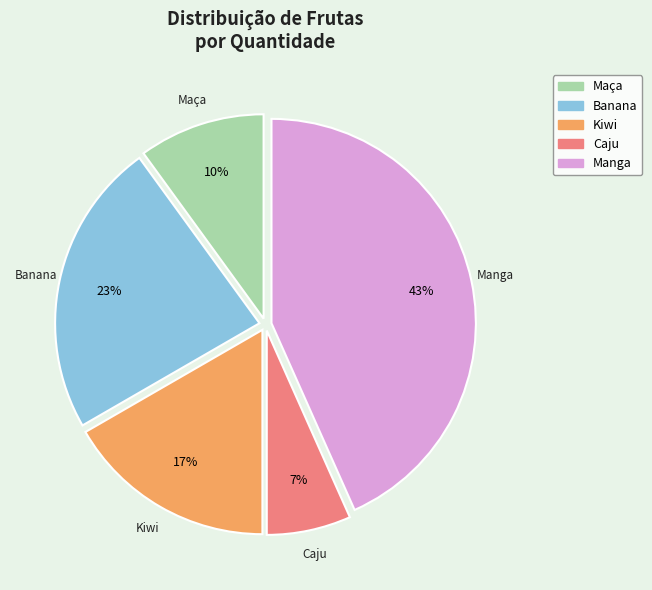

Combined, do Caju and Kiwi account for over 50%?

No